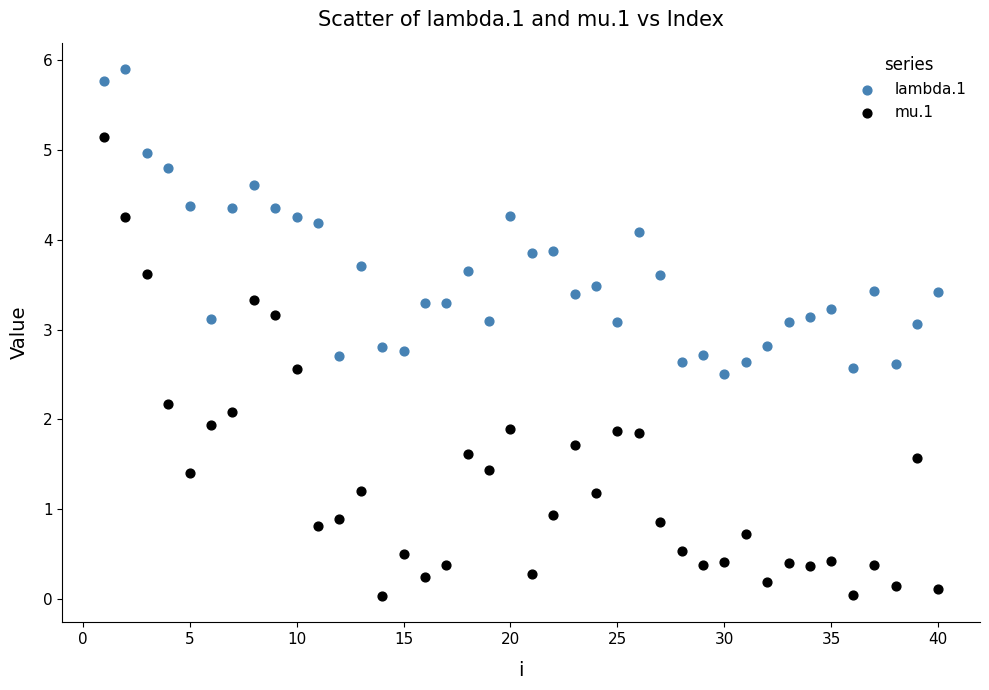

Which series contains the highest Y value?

lambda.1